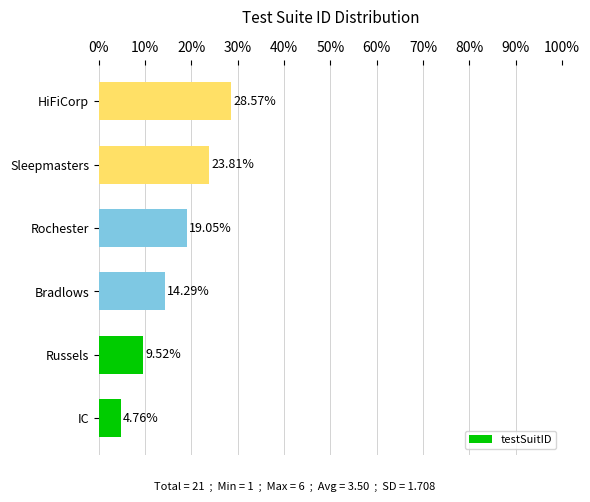

List the labels in order of value, smallest first.

IC, Russels, Bradlows, Rochester, Sleepmasters, HiFiCorp